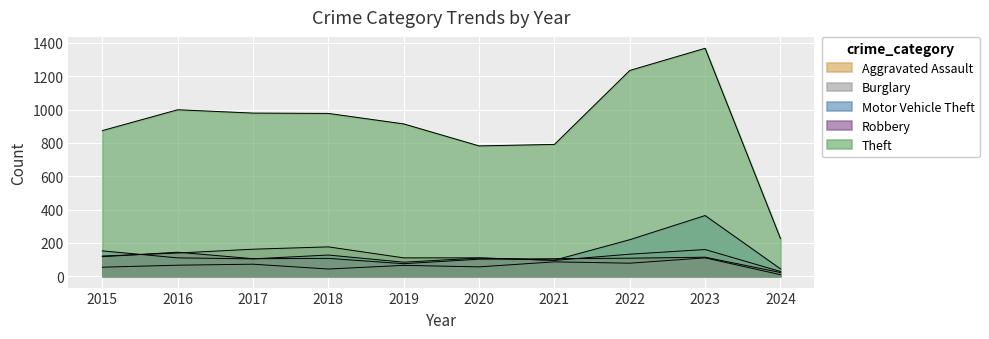

How many lines are shown in the chart?

5